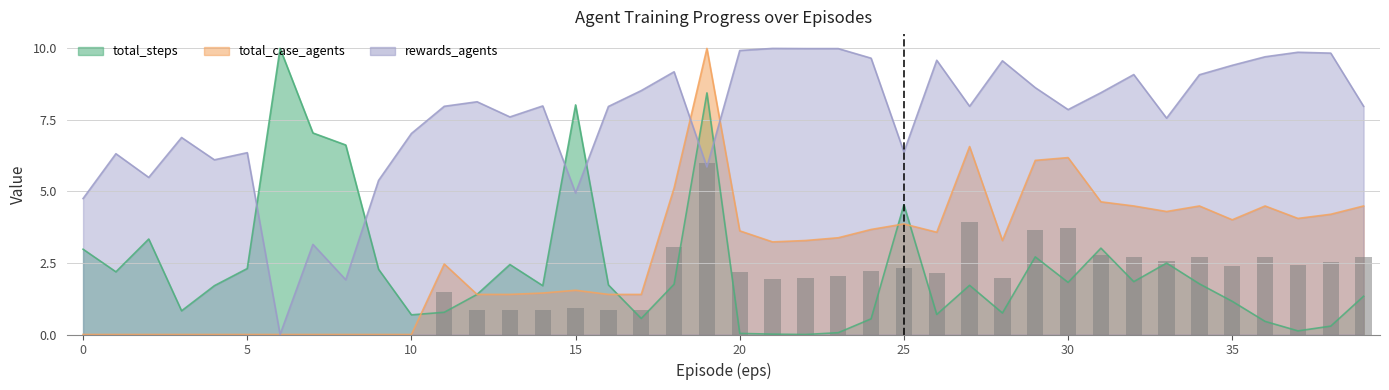

What are all the series names shown in the legend?

total_steps, total_case_agents, rewards_agents